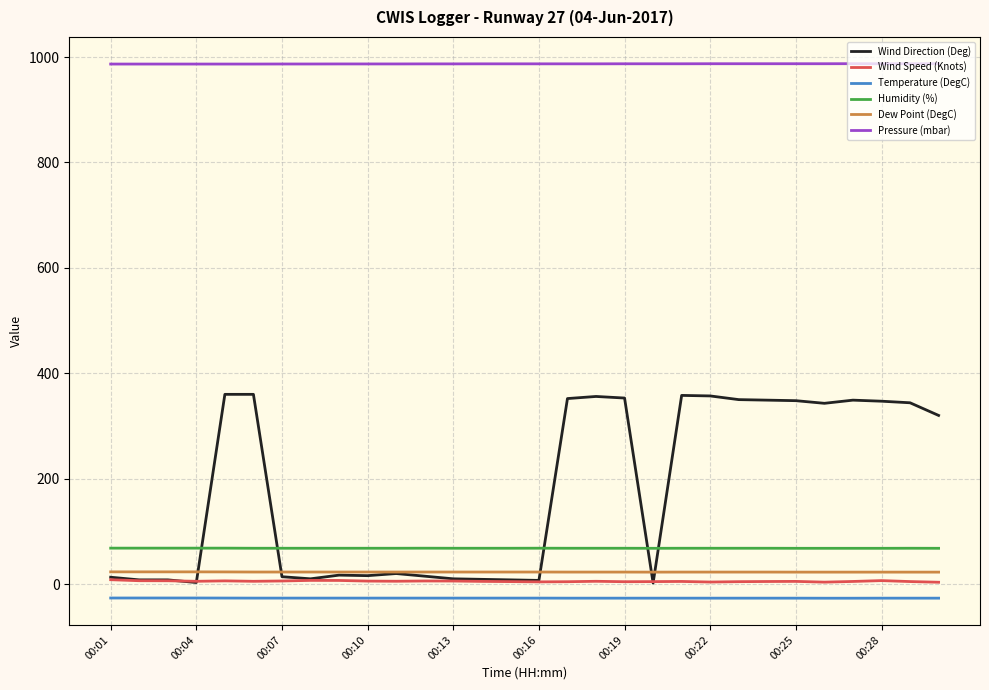

Is this an area chart (filled region under the line)?

No